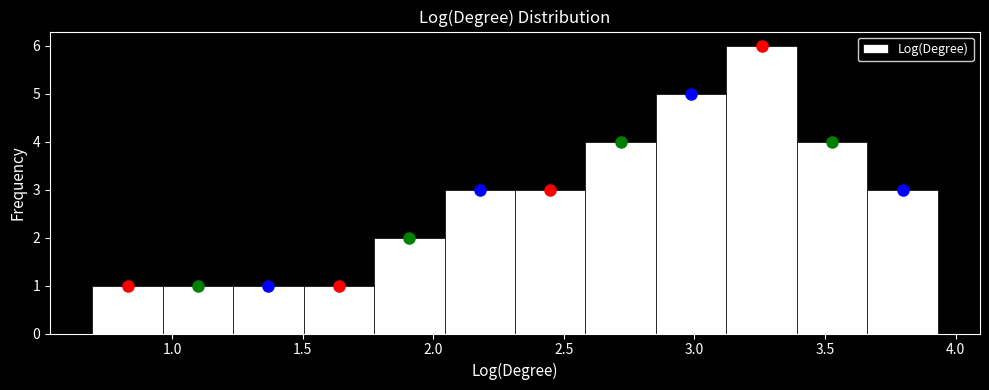

Reading left to right, list every bar in this chart as the range it spans on the x-axis followed by its height. Neither the bar edges nor the heights are printed on the chart, so give them approximately, as read against the axes.

0.70 to 0.95: 1
0.95 to 1.25: 1
1.25 to 1.50: 1
1.50 to 1.75: 1
1.75 to 2.05: 2
2.05 to 2.30: 3
2.30 to 2.60: 3
2.60 to 2.85: 4
2.85 to 3.10: 5
3.10 to 3.40: 6
3.40 to 3.65: 4
3.65 to 3.95: 3